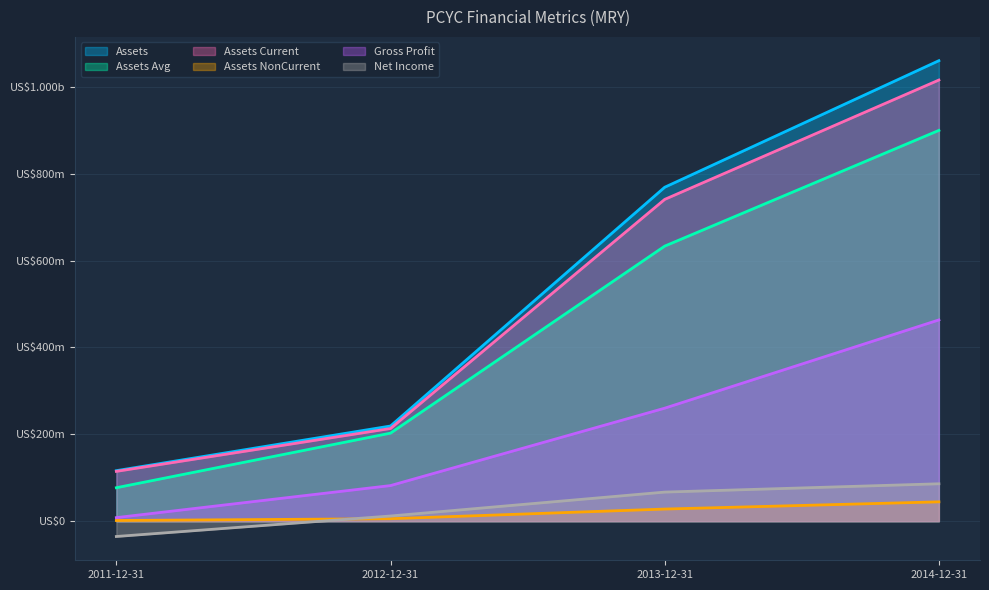

Count the gp values in the range 81990000 to 463315000.

3